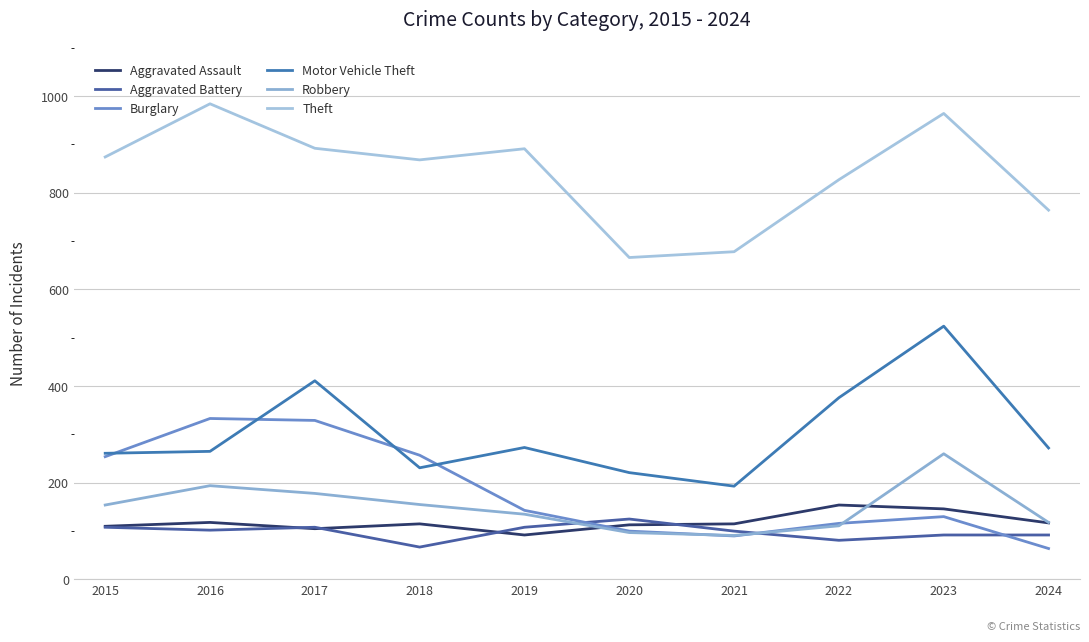

Read the Burglary value at 2020, to the nearest 50.

100